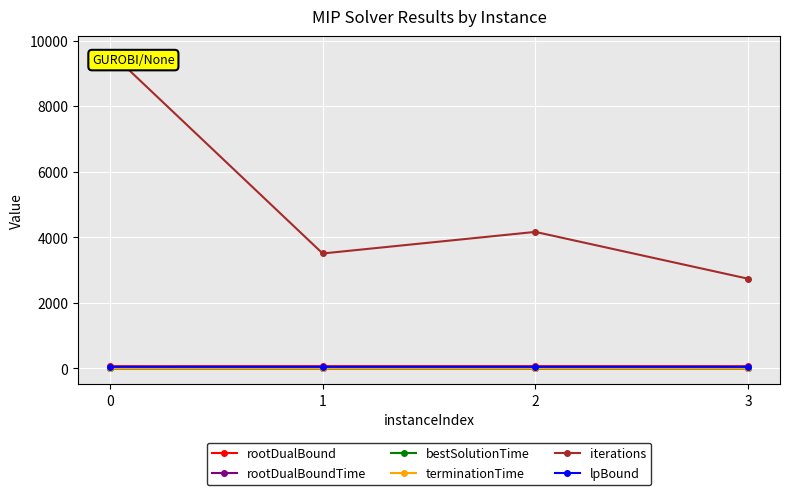

True or false: bestSolutionTime and rootDualBound intersect in this chart.

False